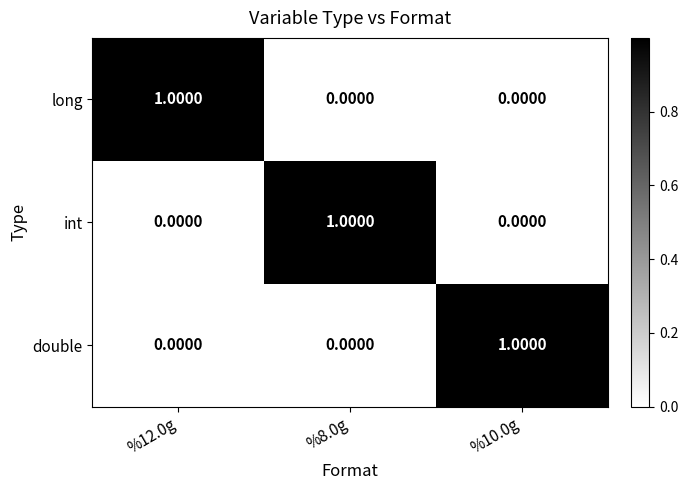

At how many categories does at least one series exceed 0?

3